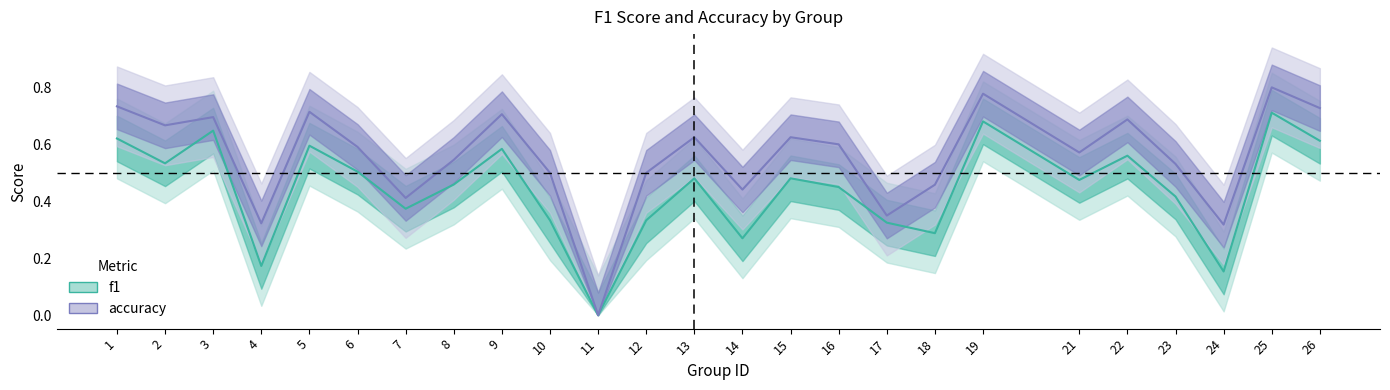

Between 13 and 22, which is larger?

22